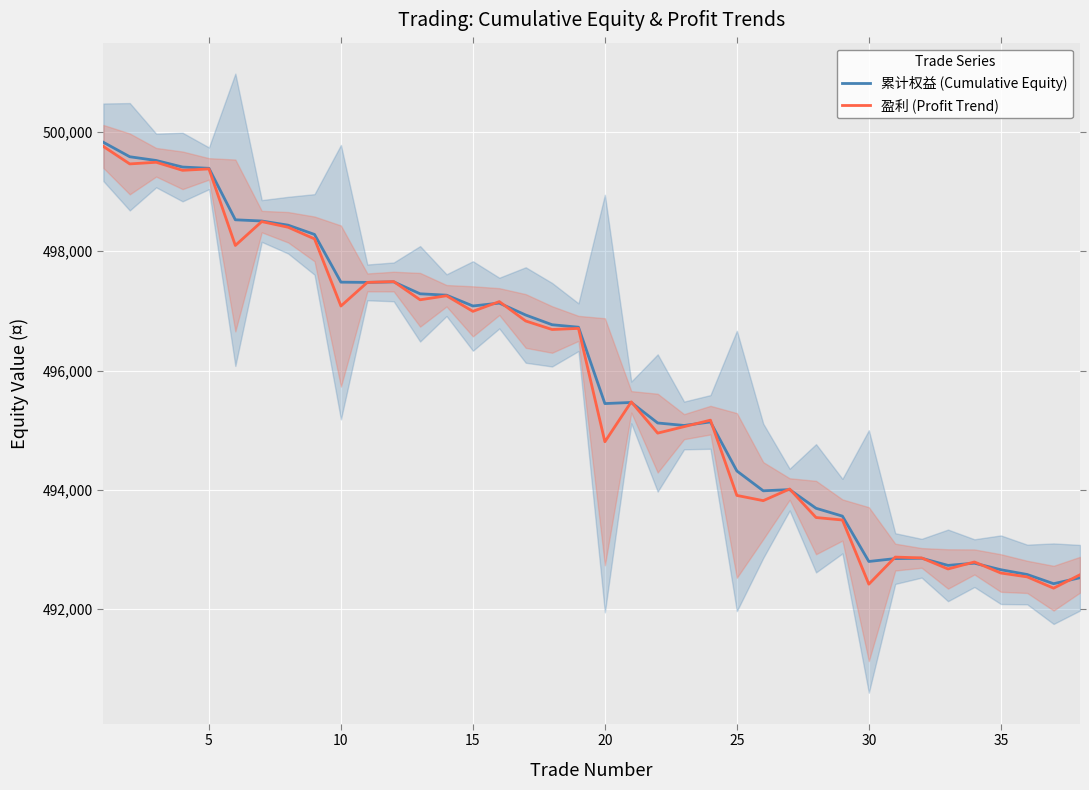

Rank the series by their maximum value, from highest to lowest.

累计权益 (Cumulative Equity), 盈利 (Profit Trend)